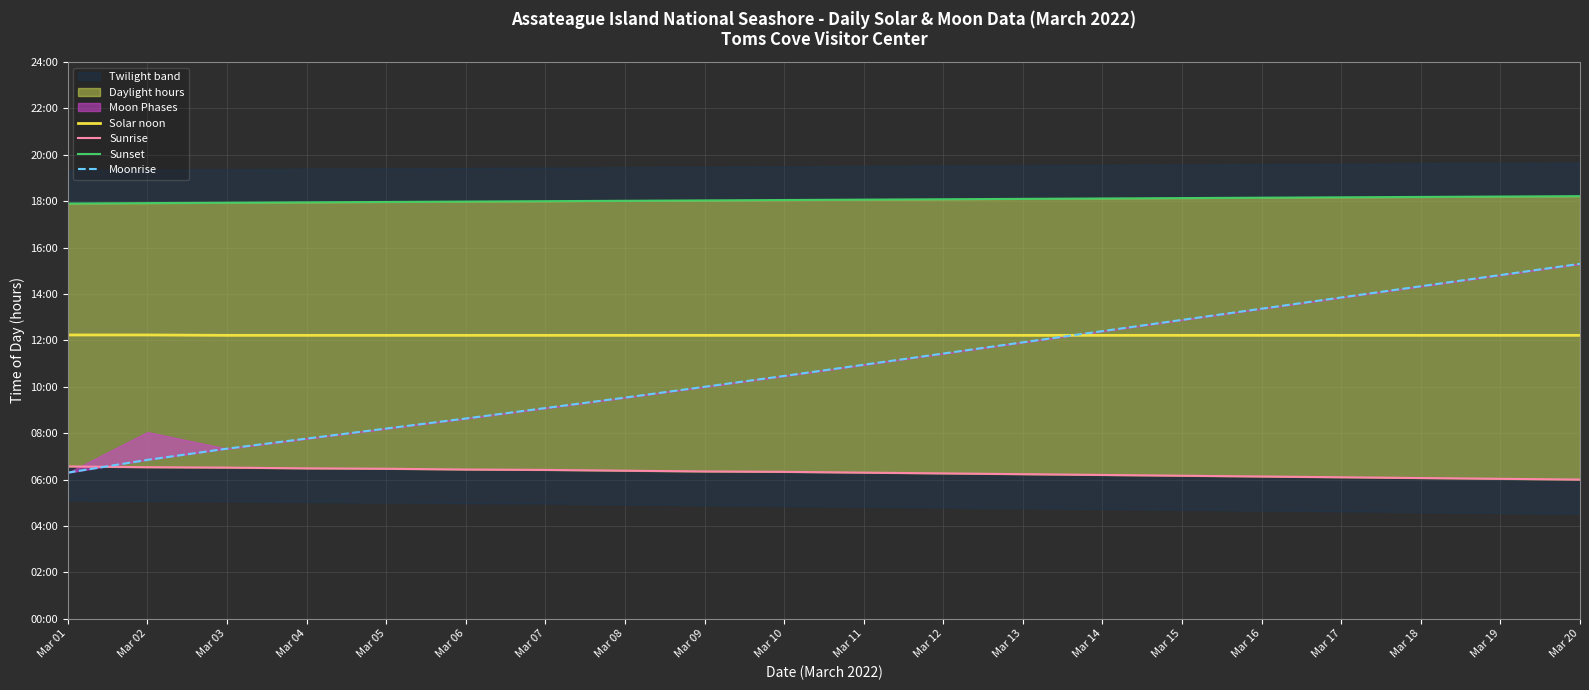

What is the spread (max minus min) of values at Mar 06?

11.6